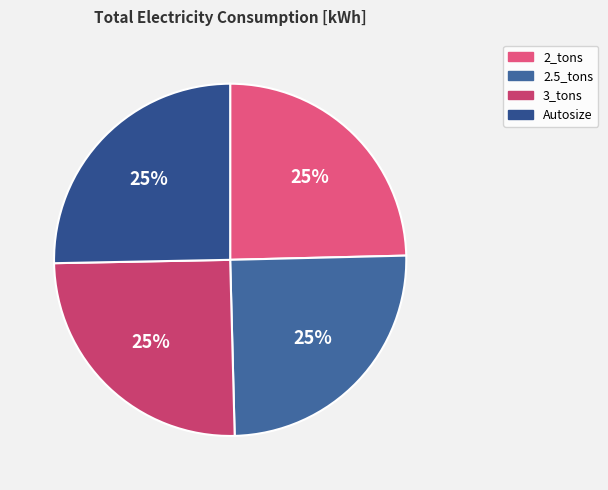

Count the number of slices in the pie.

4